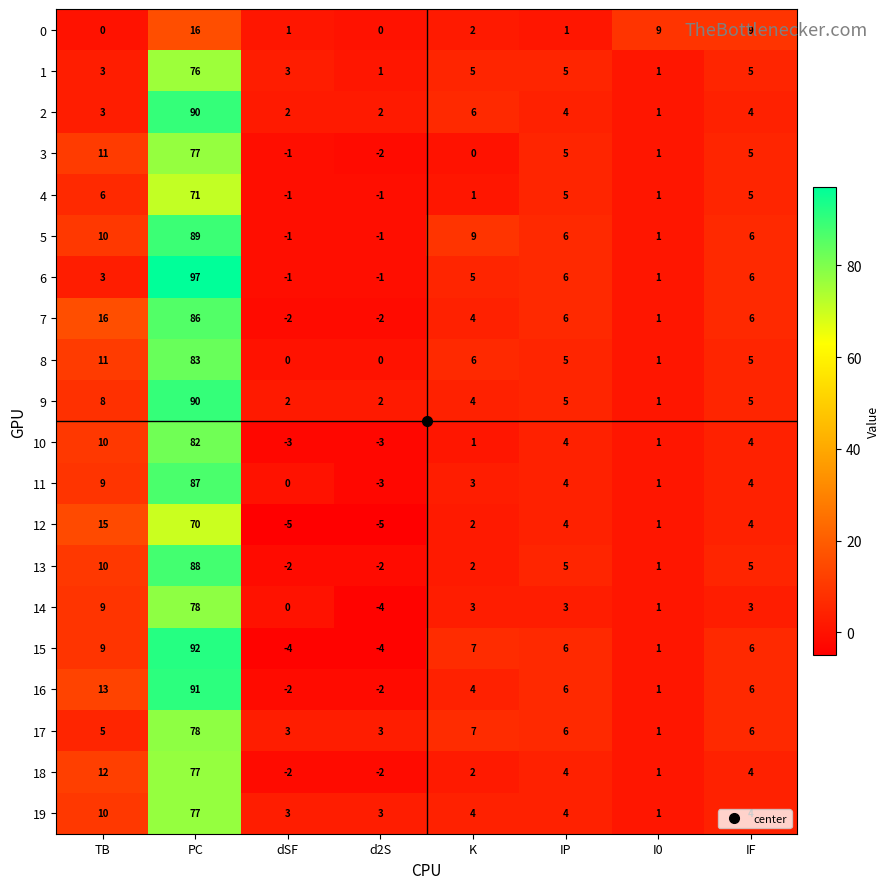

Which series has the largest range (max minus min)?

6